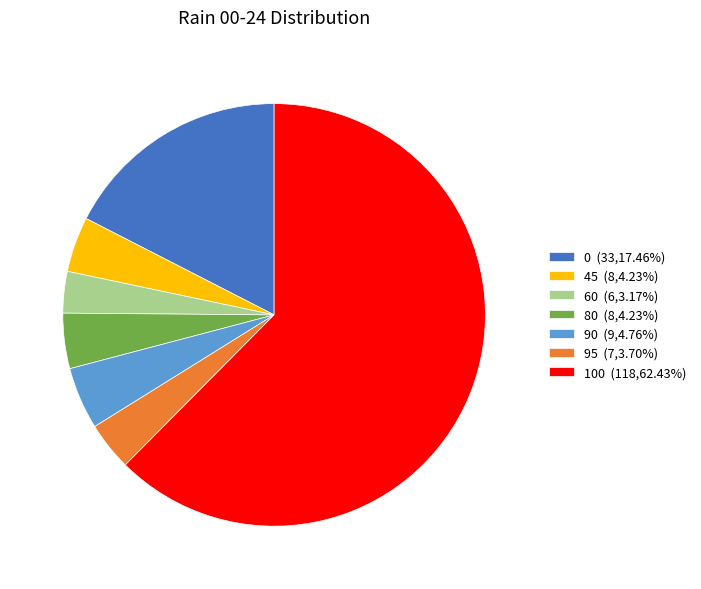

Is there a majority slice in this chart?

Yes